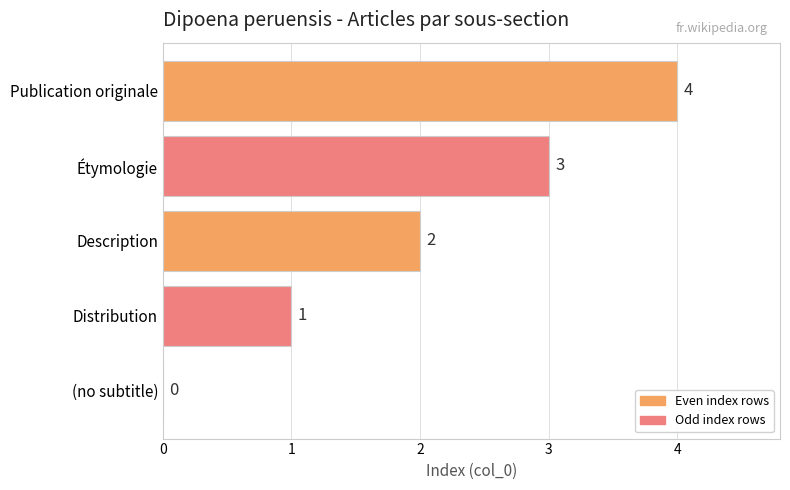

What is the average value?

2